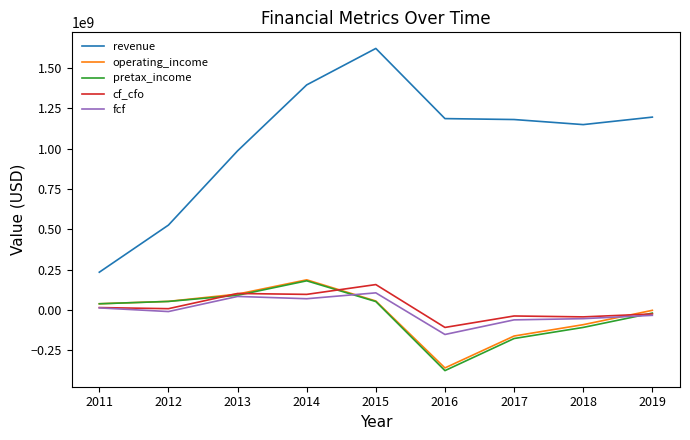

What is the greatest value displayed?

1619971000